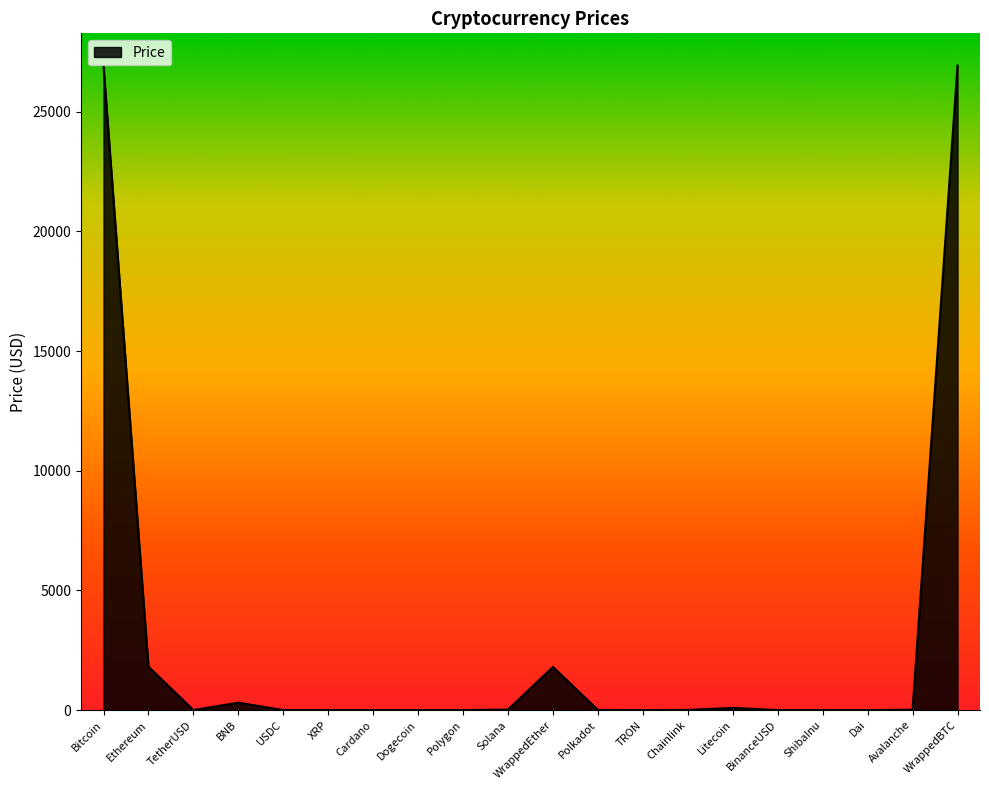

What position from the right is Solana?

11